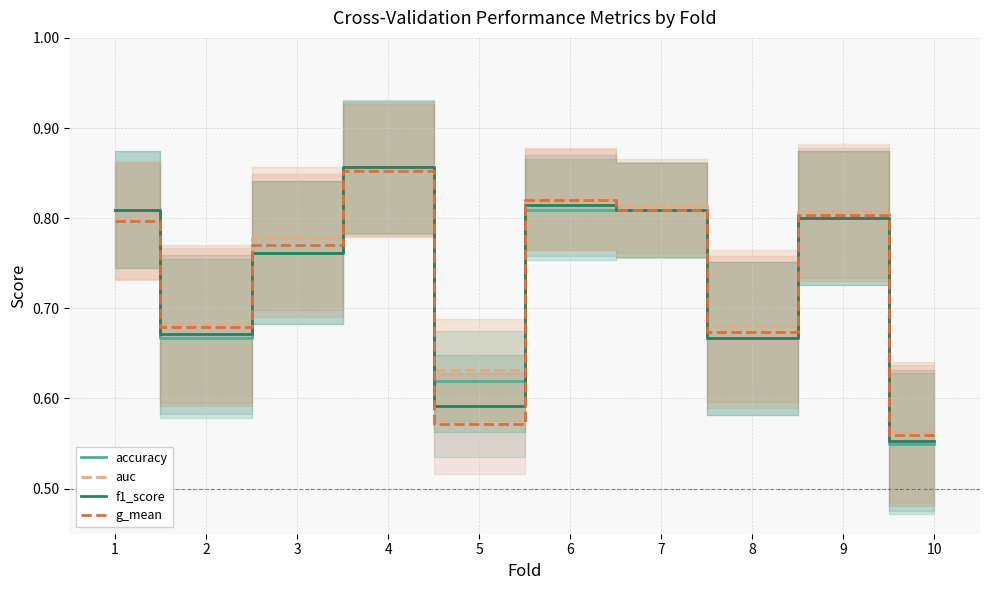

How many auc values are between 0 and 1?

10